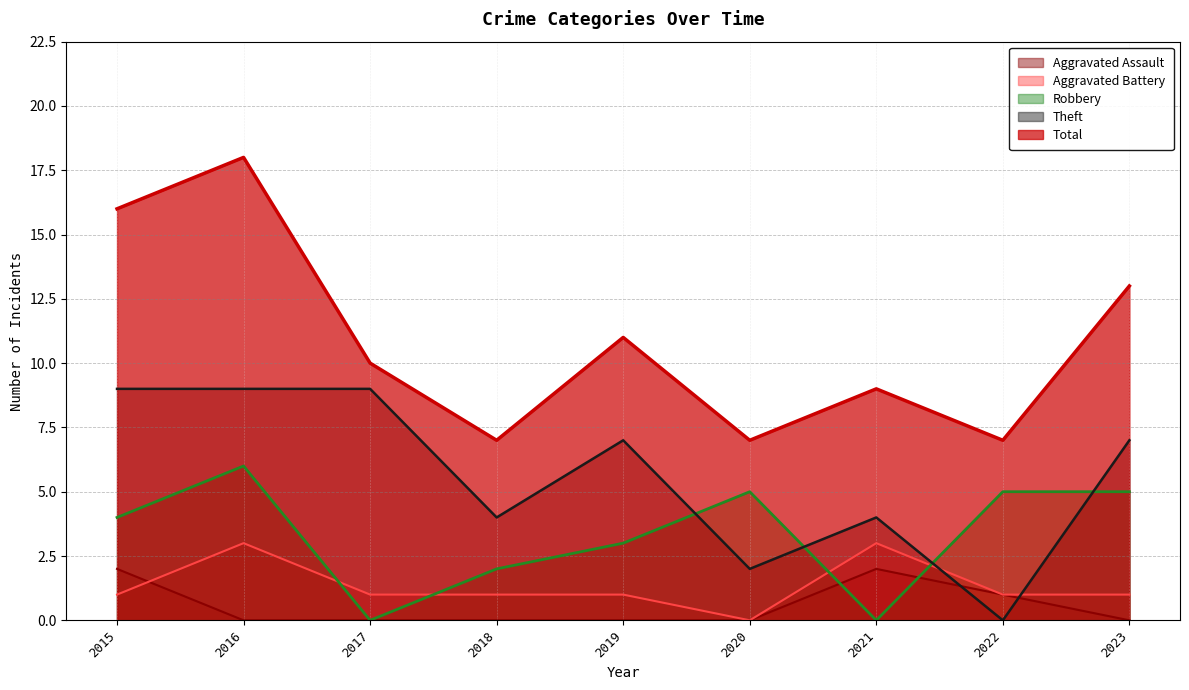

Reading left to right, transcribe all the data shown in this chart.

Aggravated Assault: 2015=2	2016=0	2017=0	2018=0	2019=0	2020=0	2021=2	2022=1	2023=0
Aggravated Battery: 2015=1	2016=3	2017=1	2018=1	2019=1	2020=0	2021=3	2022=1	2023=1
Robbery: 2015=4	2016=6	2017=0	2018=2	2019=3	2020=5	2021=0	2022=5	2023=5
Theft: 2015=9	2016=9	2017=9	2018=4	2019=7	2020=2	2021=4	2022=0	2023=7
Total: 2015=16	2016=18	2017=10	2018=7	2019=11	2020=7	2021=9	2022=7	2023=13